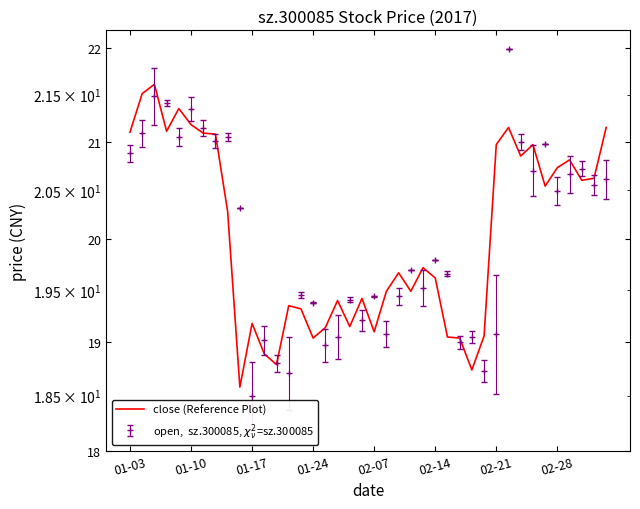

What is the difference between the values at 35 and 8?

0.4